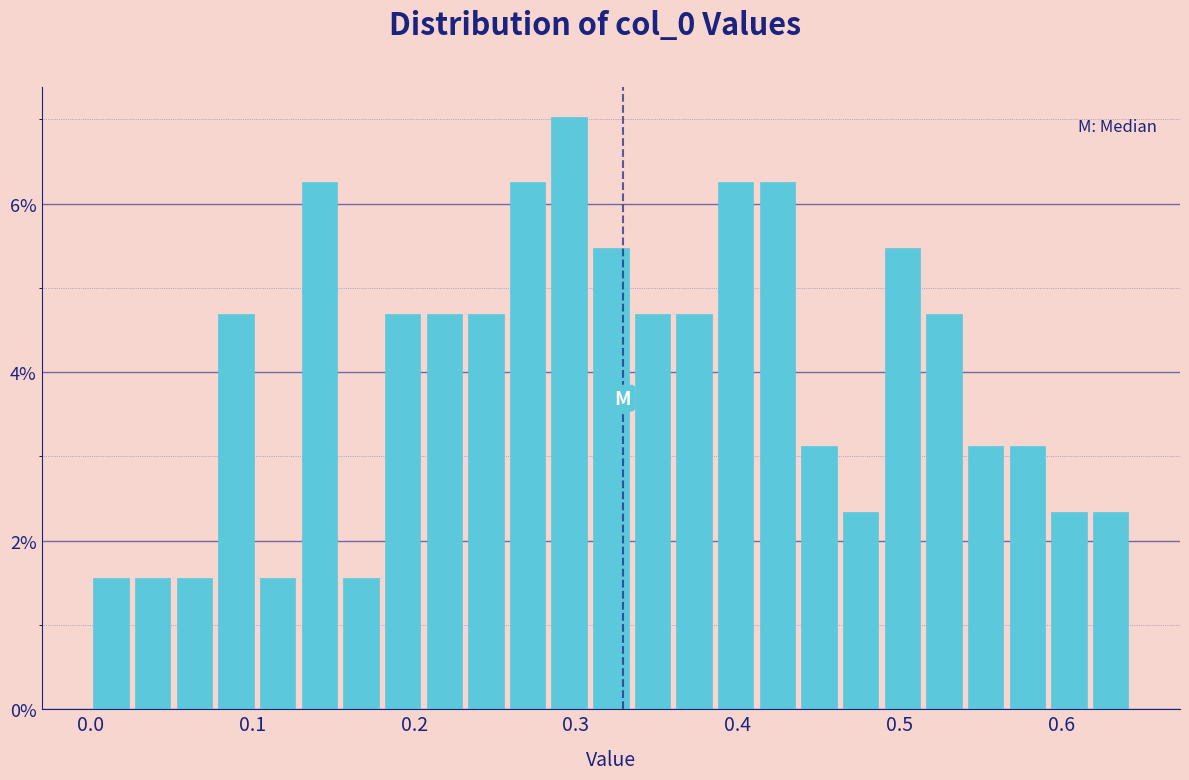

Around what value on the x-axis is the tallest bar? Give the approximate position of its centre, as read against the axis.

0.30